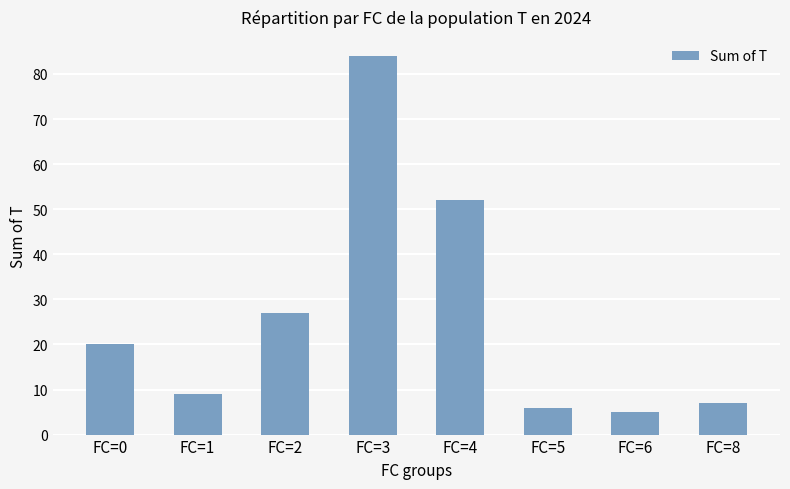

Which has a higher value, FC=3 or FC=6?

FC=3